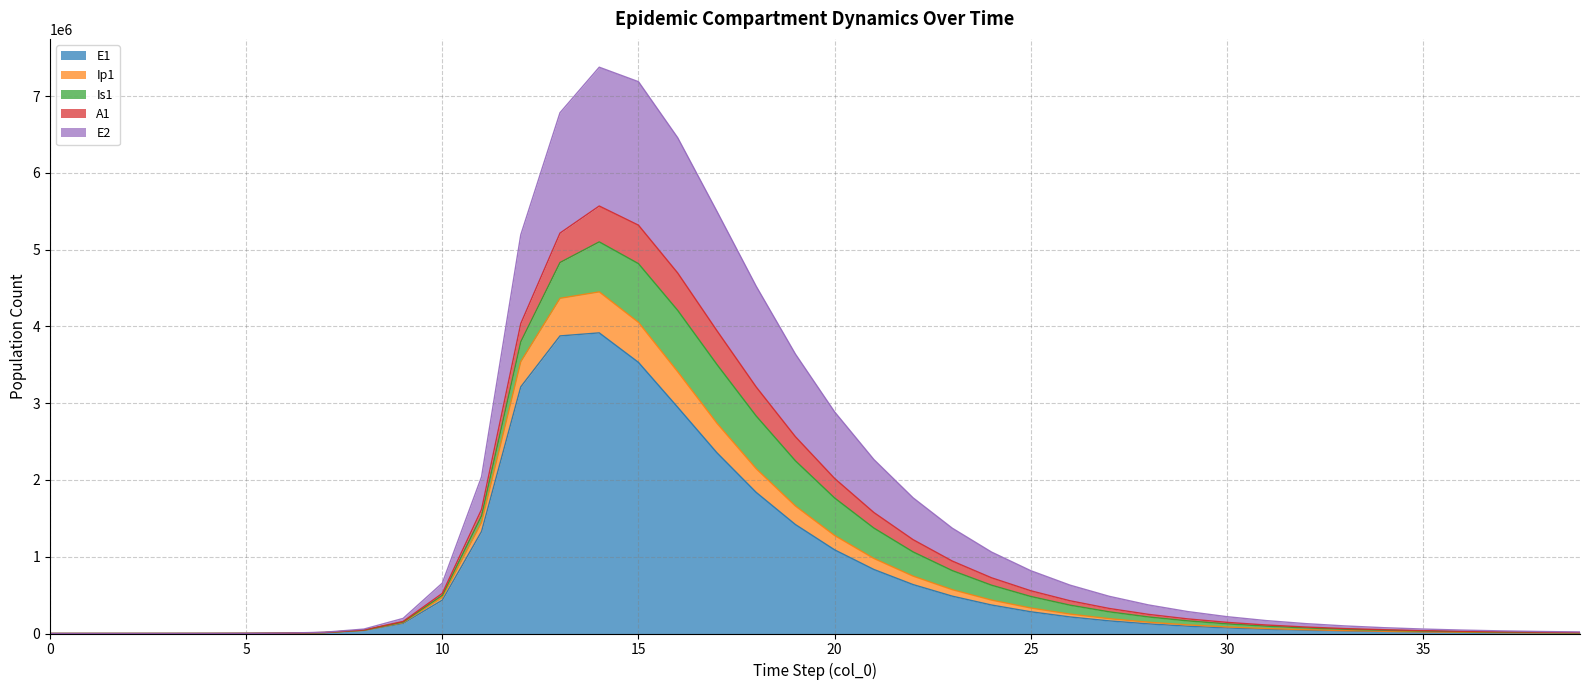

True or false: E2 has more than 2 points higher than both neighbors.

False